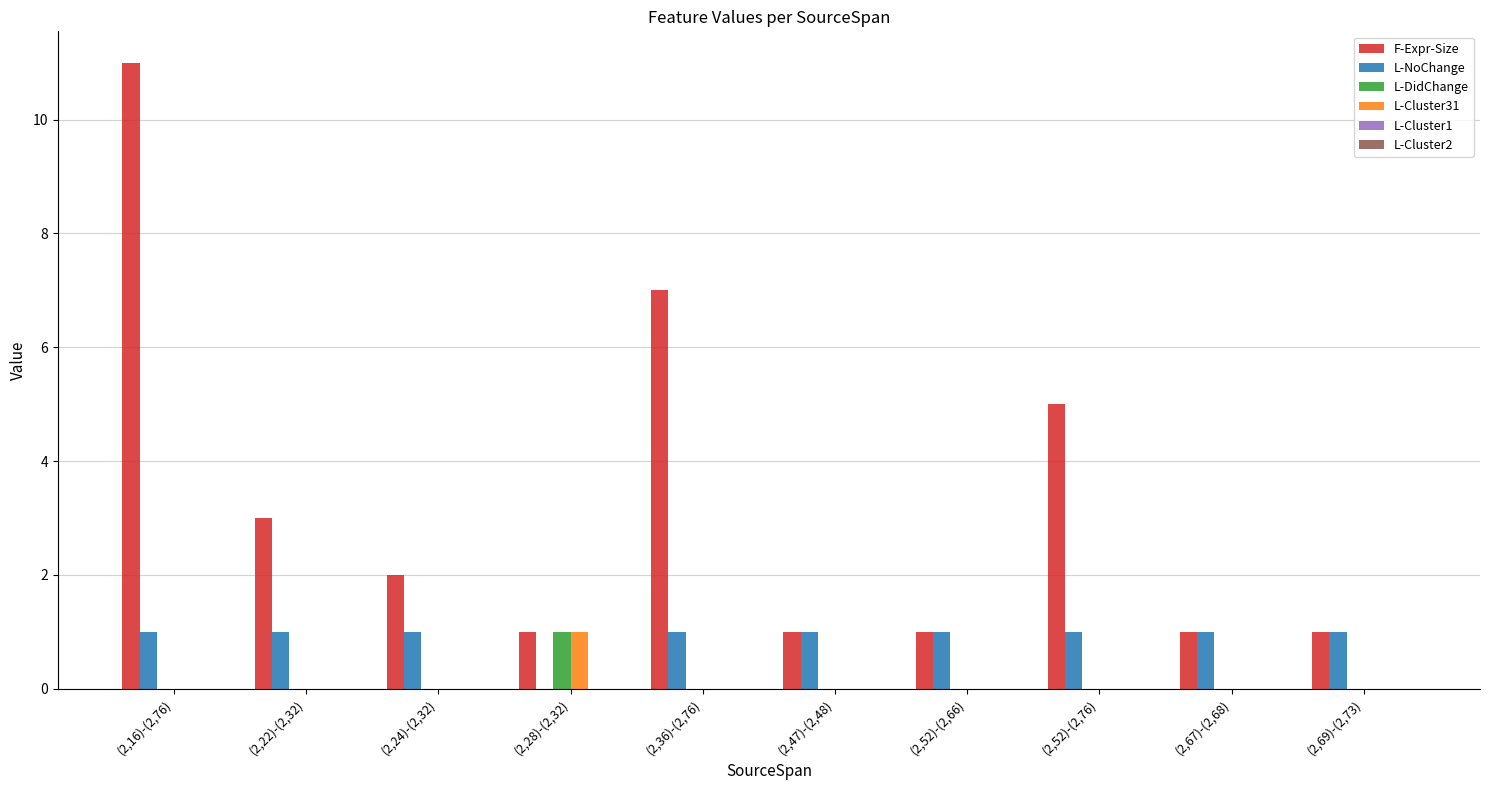

The F-Expr-Size series shows 2 at (2,69)-(2,73). True or false?

False